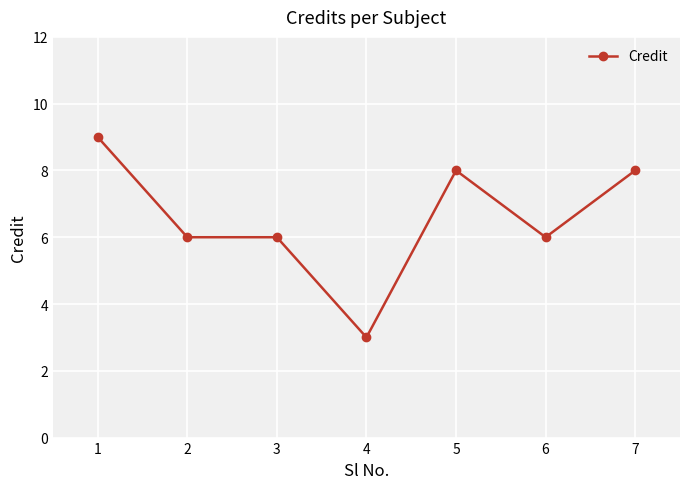

What is the sum of all values?

46